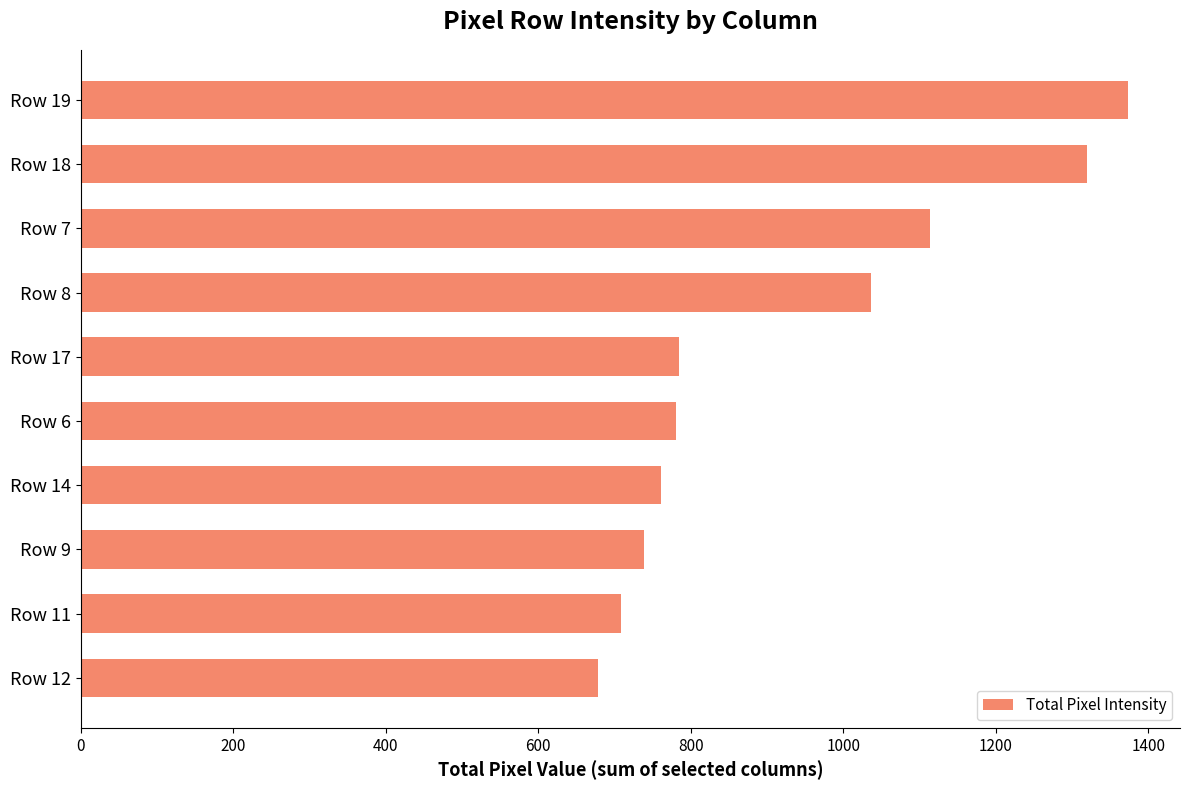

What is the change in value from Row 19 to Row 14?

-612